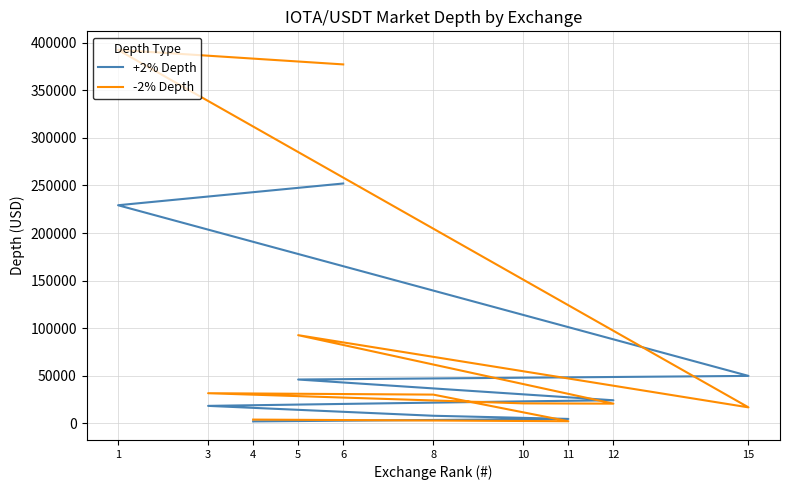

True or false: -2% Depth has more than 2 points higher than both neighbors.

True